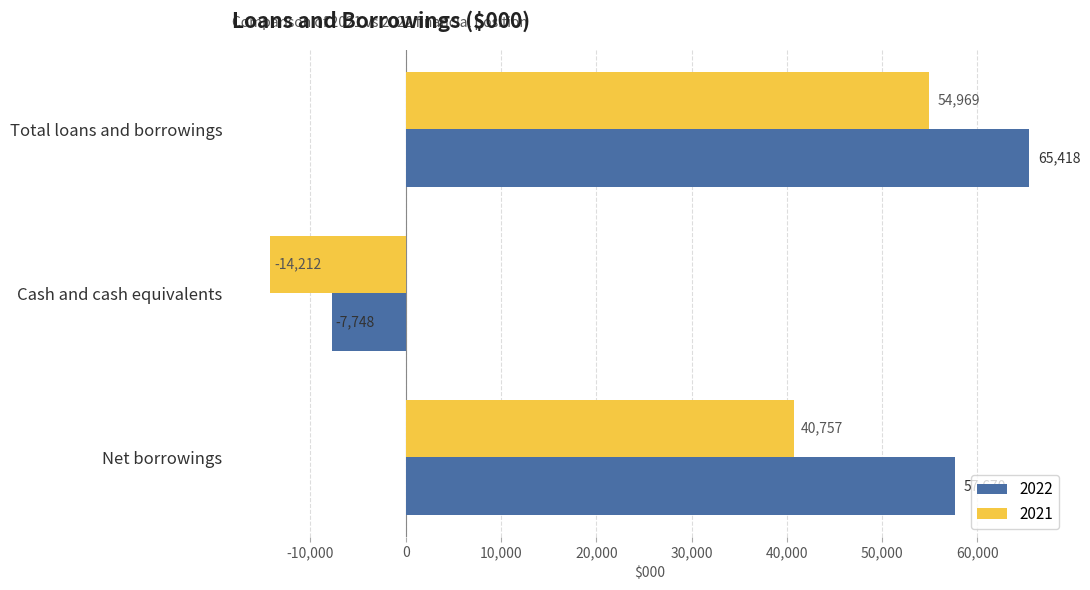

How many values in the 2021 series are below 40757?

1